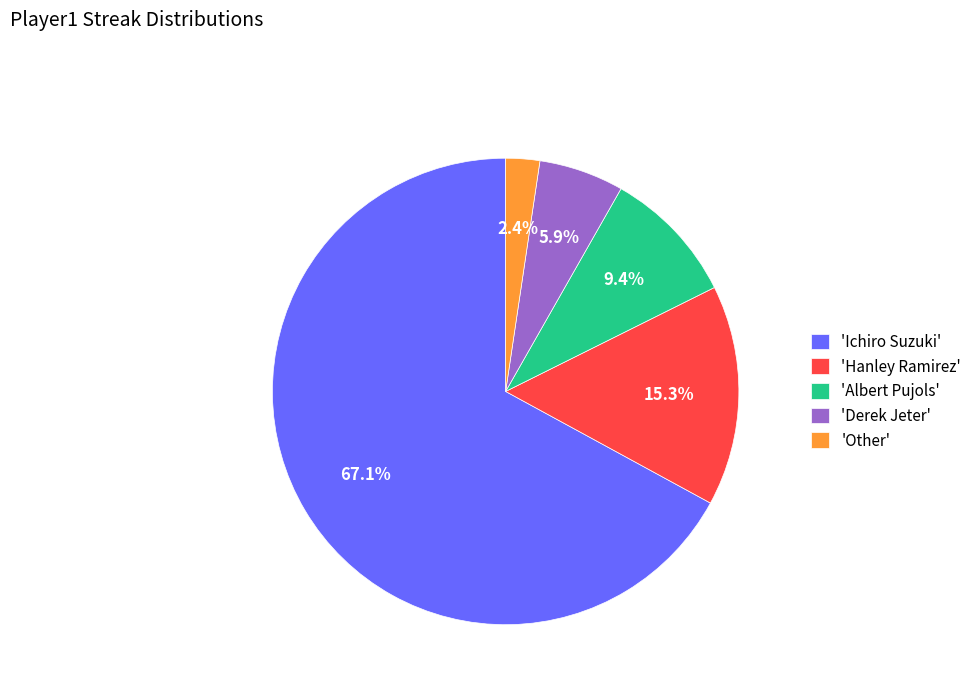

What is the smallest slice in the pie chart?

'Other'